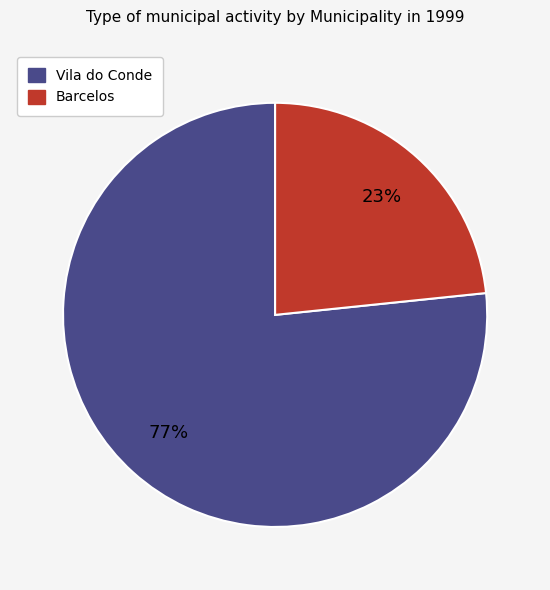

To the nearest percent, what is the average slice percentage?

50%